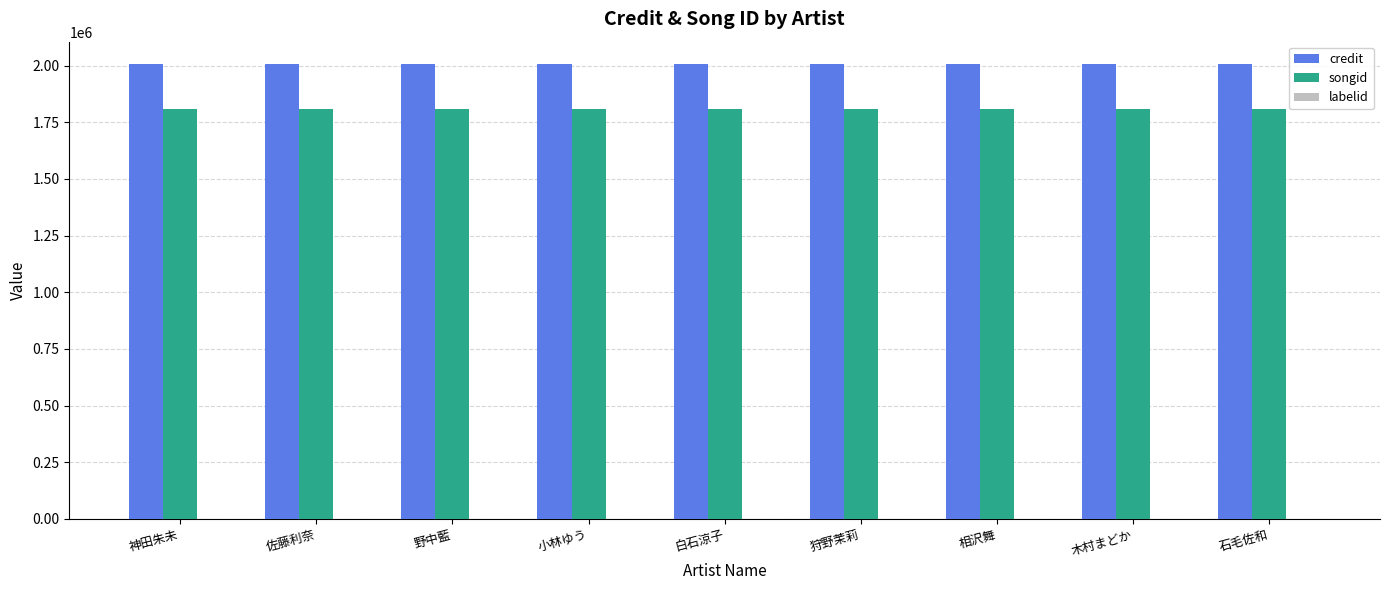

Are the bars grouped side by side (vs. stacked)?

Yes